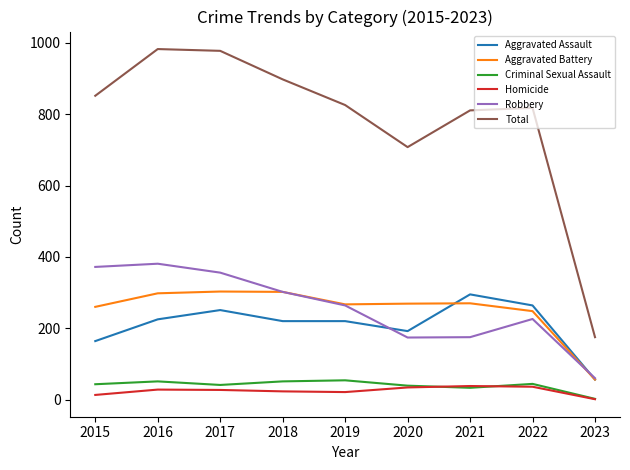

True or false: Aggravated Battery has more than 1 interior local peaks.

True